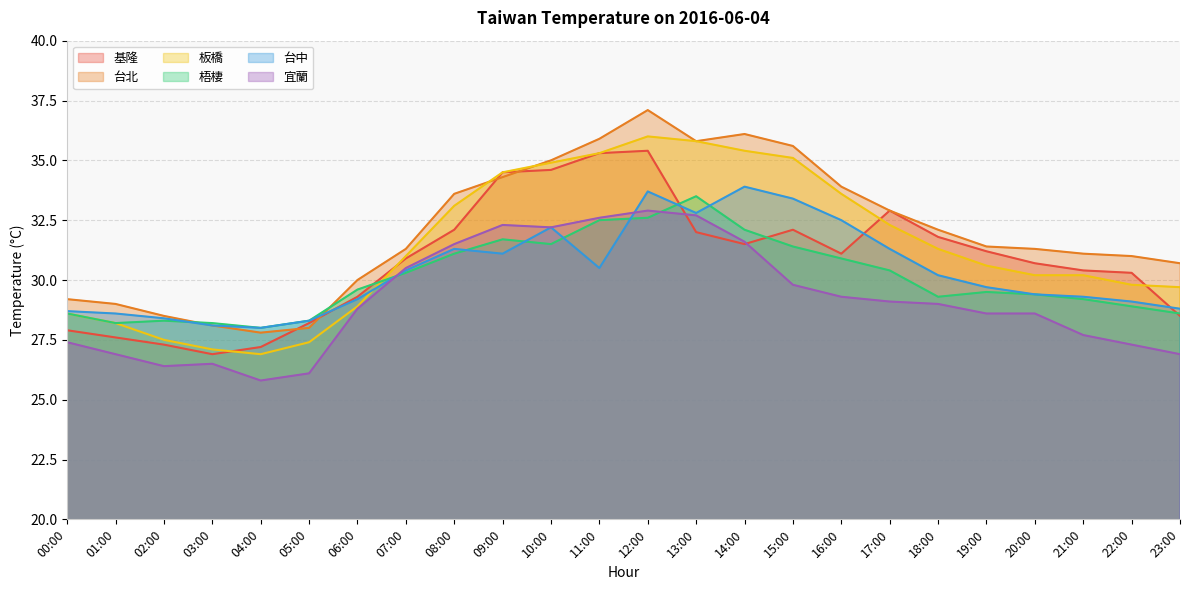

Rank the series by their maximum value, from highest to lowest.

台北, 板橋, 基隆, 台中, 梧棲, 宜蘭